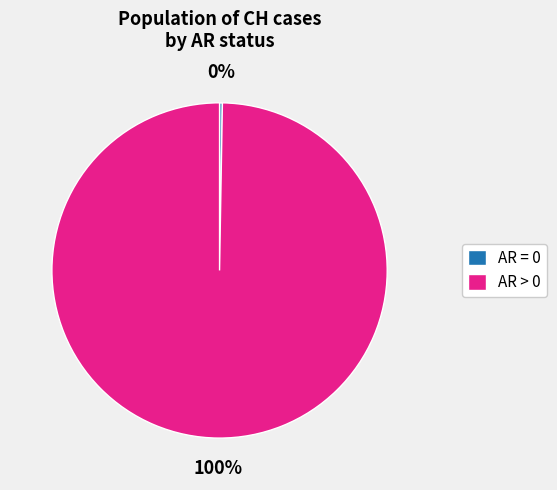

To the nearest percent, what is the average slice percentage?

50%